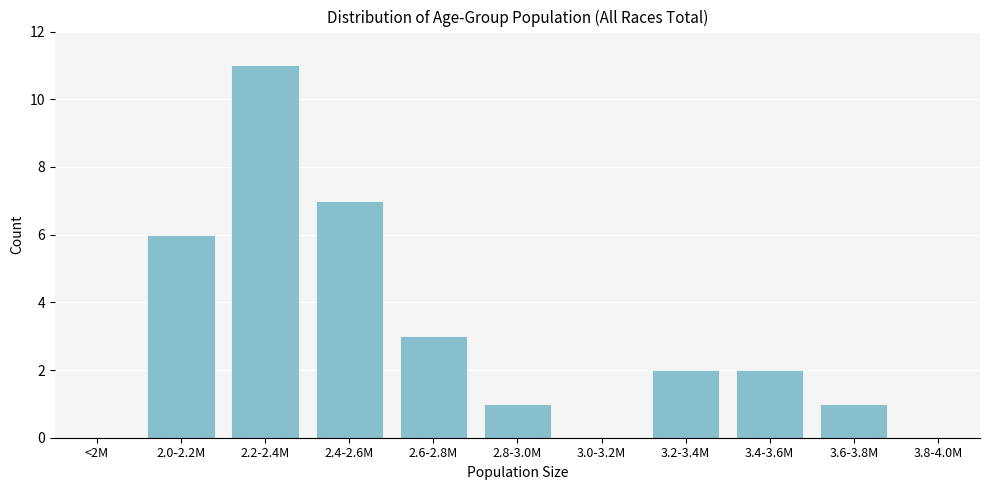

Reading left to right, list all the values displayed in this chart.

<2M=0	2.0-2.2M=6	2.2-2.4M=11	2.4-2.6M=7	2.6-2.8M=3	2.8-3.0M=1	3.0-3.2M=0	3.2-3.4M=2	3.4-3.6M=2	3.6-3.8M=1	3.8-4.0M=0